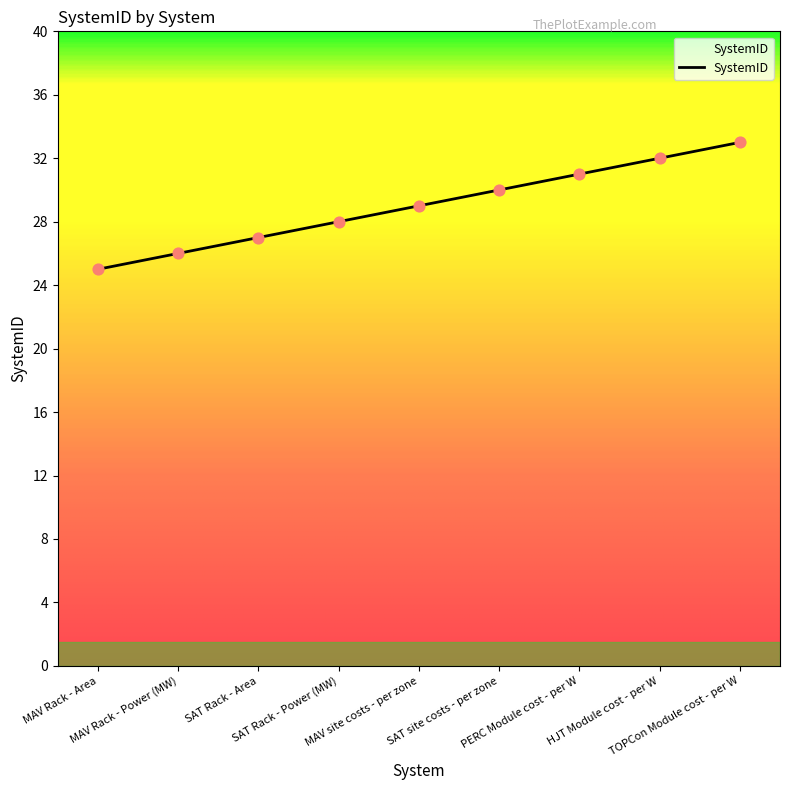

What is the change in value from MAV site costs - per zone to TOPCon Module cost - per W?

+4